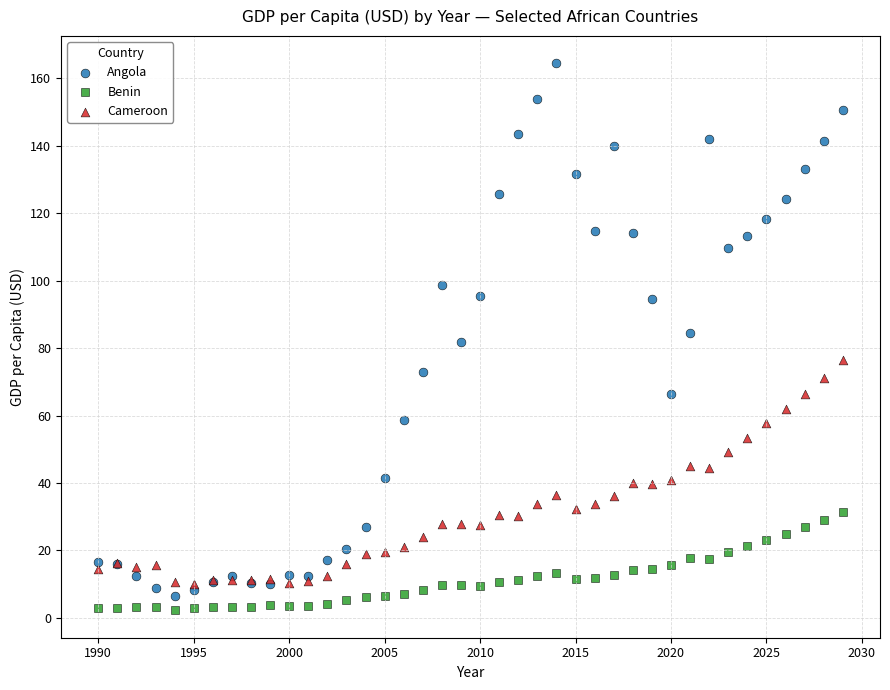

Which series reaches the maximum Y coordinate?

Angola